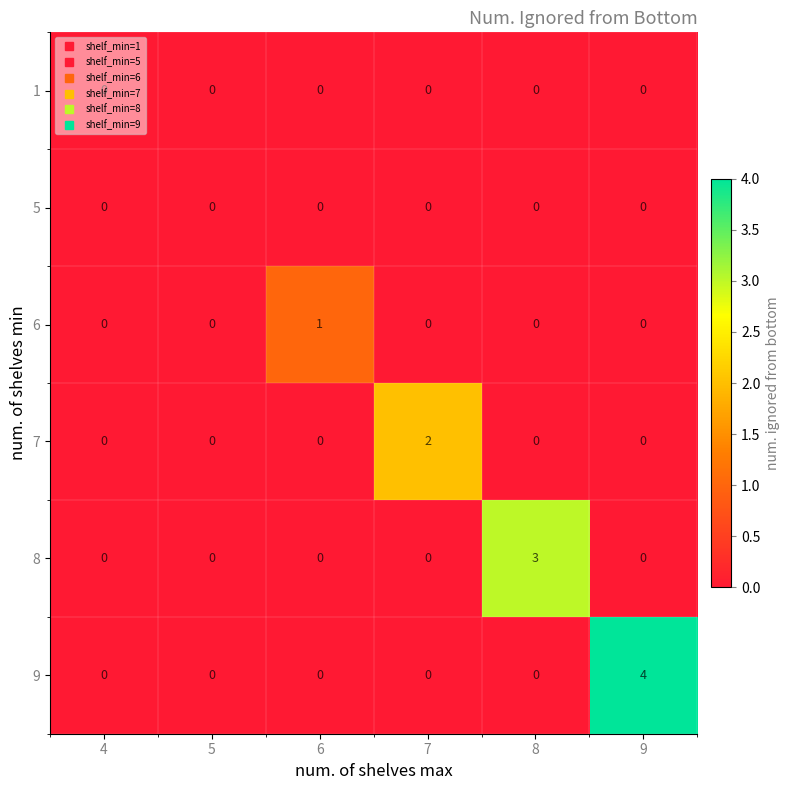

At which category is the sum across all series the highest?

9